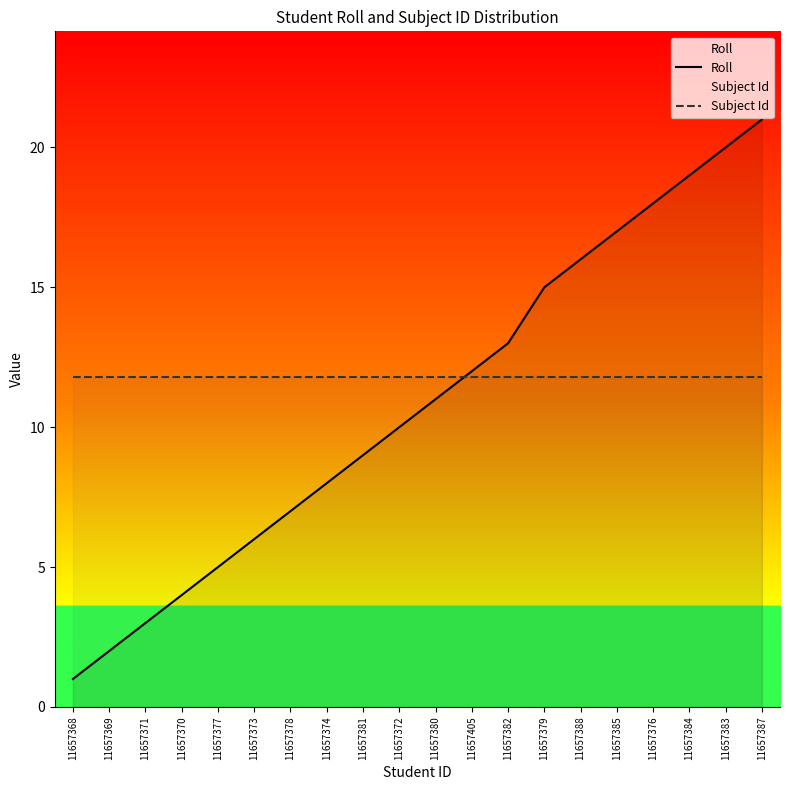

At which label is Roll closest to 11?

11657380